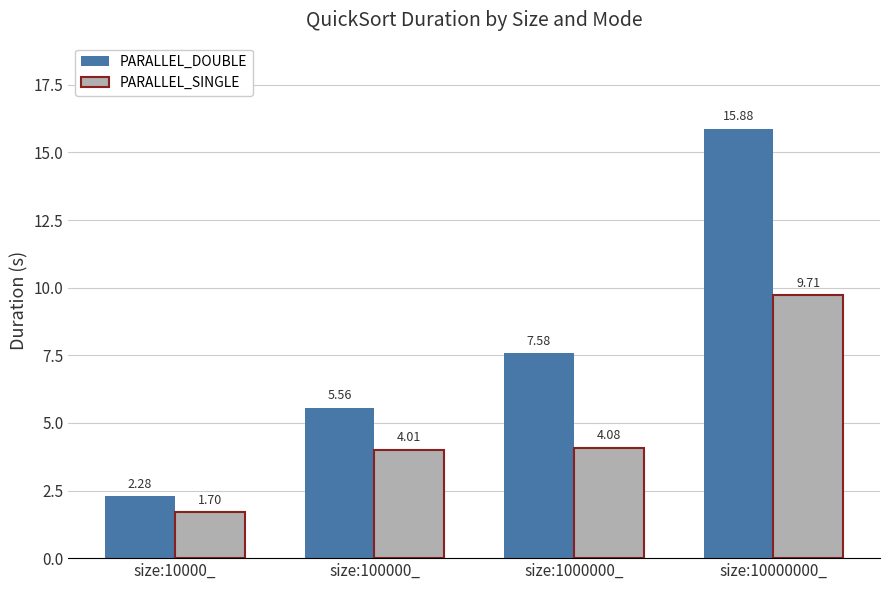

What is the label of the 4th bar from the right?

size:10000_